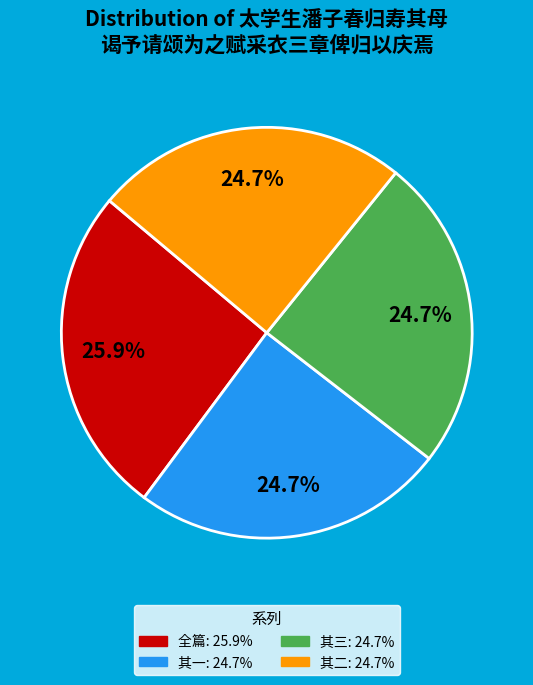

Is there a majority slice in this chart?

No